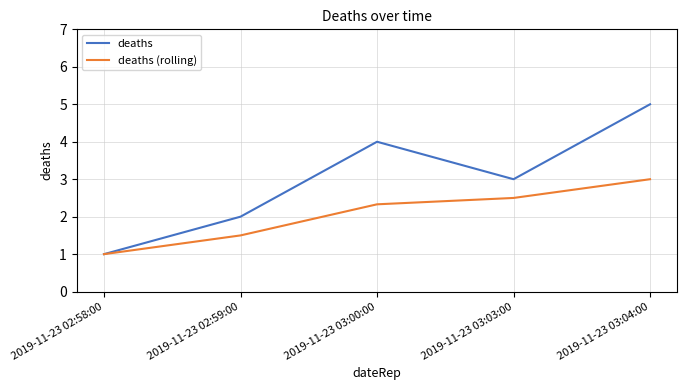

What are all the series names shown in the legend?

deaths, deaths (rolling)